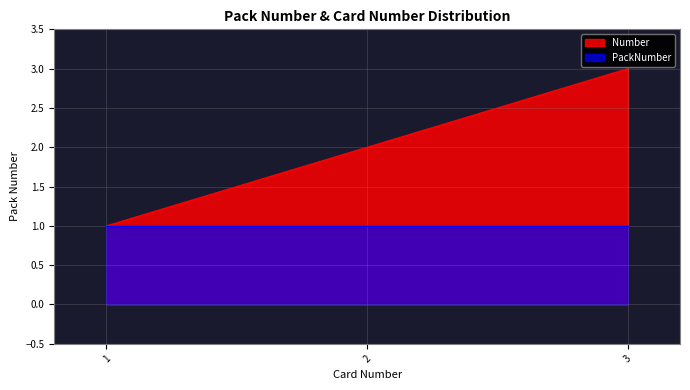

At which category is the sum across all series the highest?

3